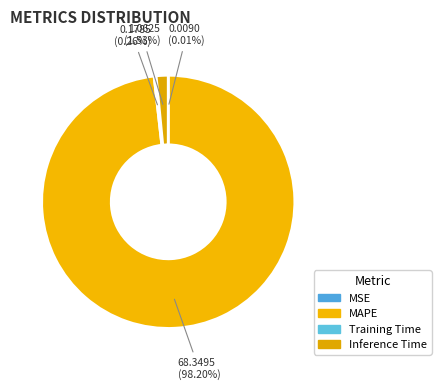

How many segments does this pie chart have?

4